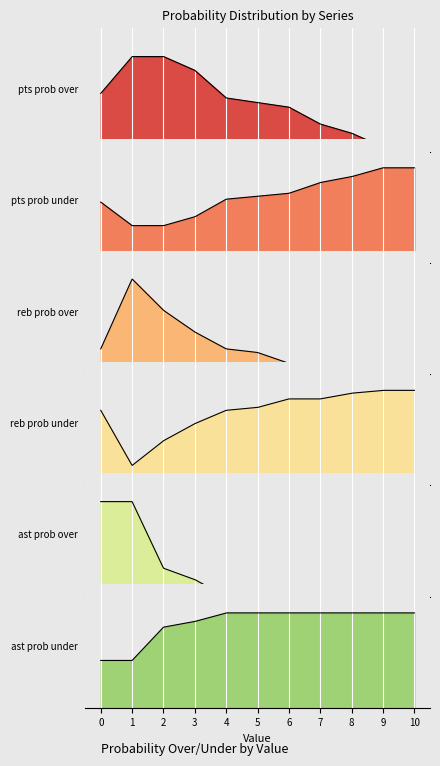

At how many categories does at least one series exceed 14?

11